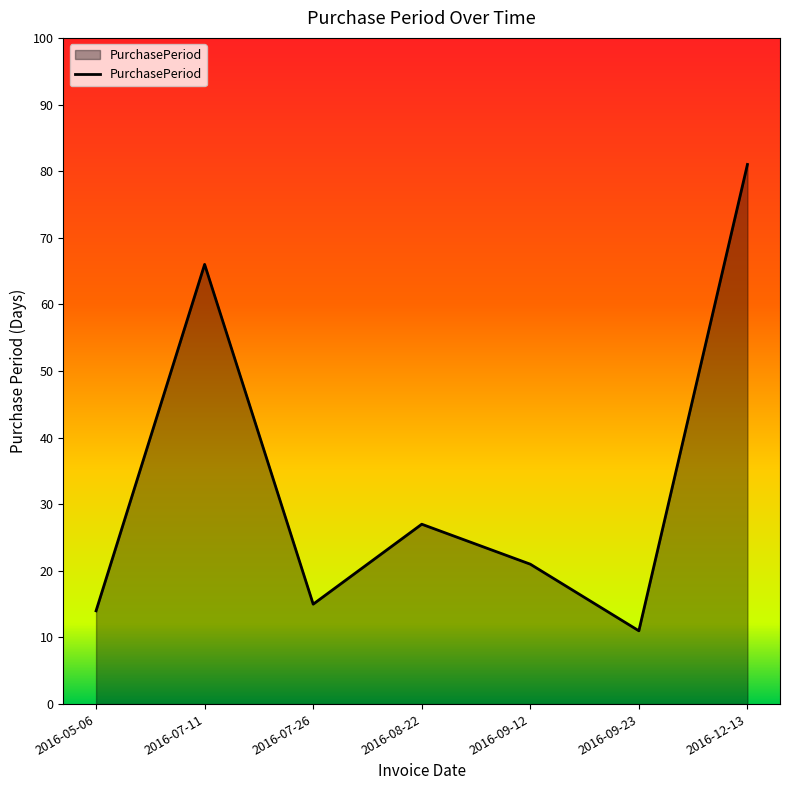

What position from the right is 2016-05-06?

7